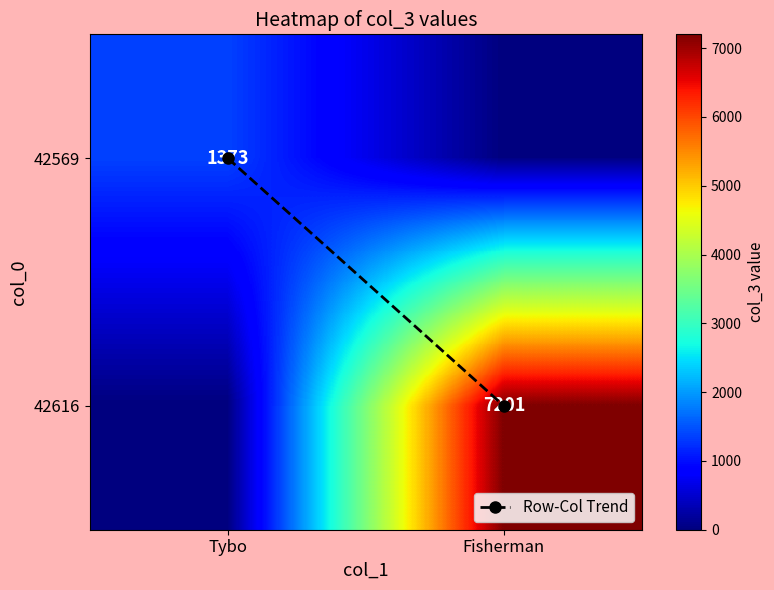

What is the difference between the maximum and minimum values in the Row-Col Trend series?

1